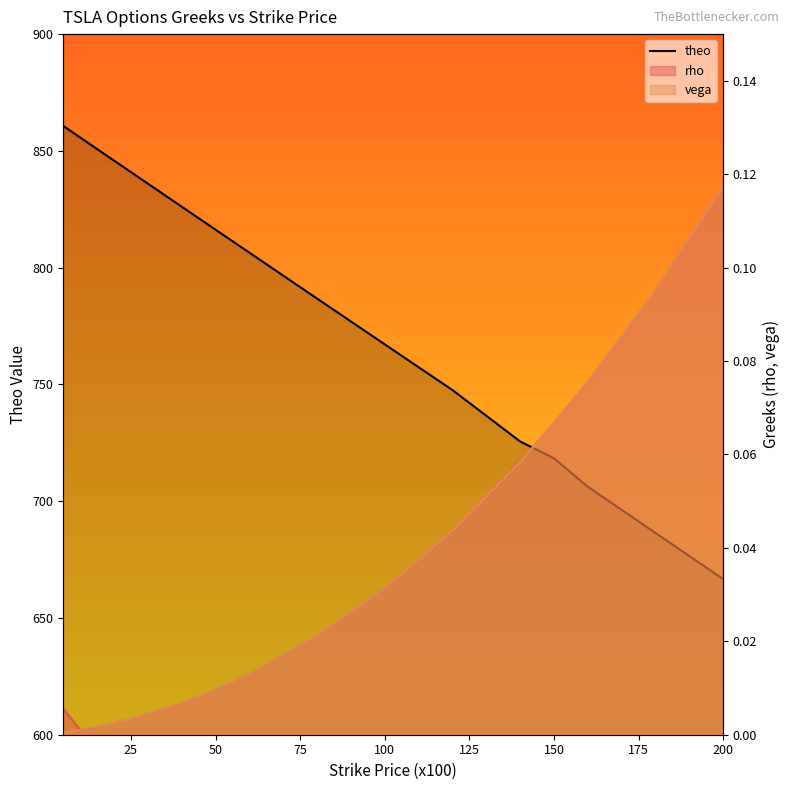

At which category does the chart reach its minimum across all series?

200